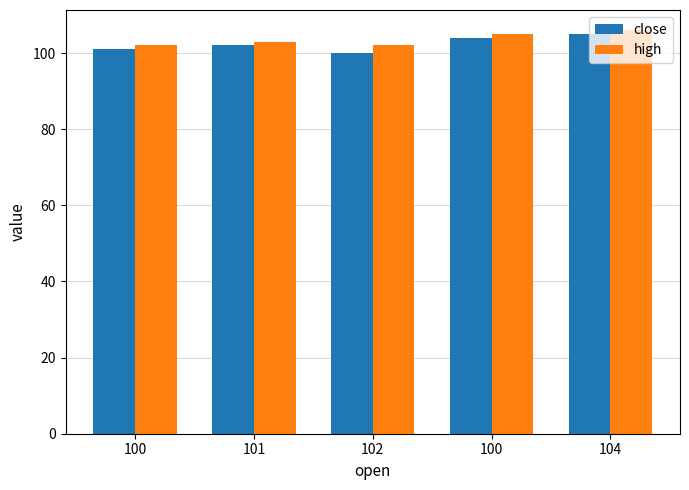

What are all the series names shown in the legend?

close, high